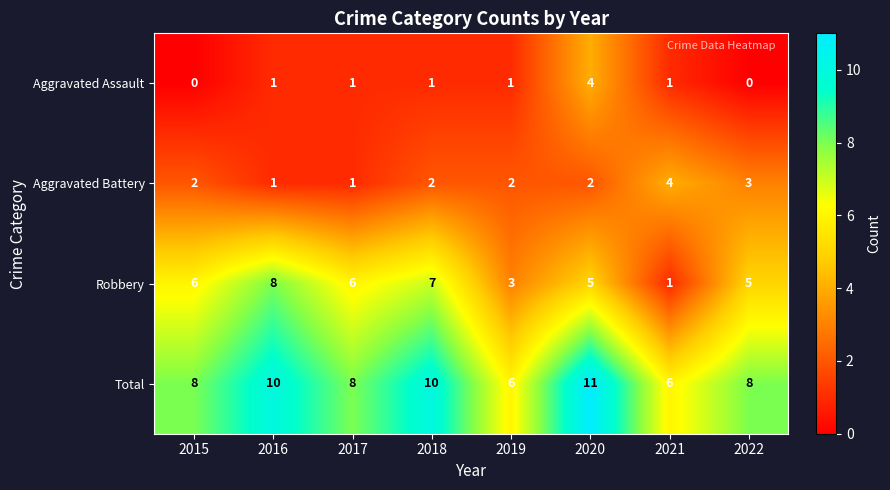

What is the difference between the maximum and minimum values in the Robbery series?

7